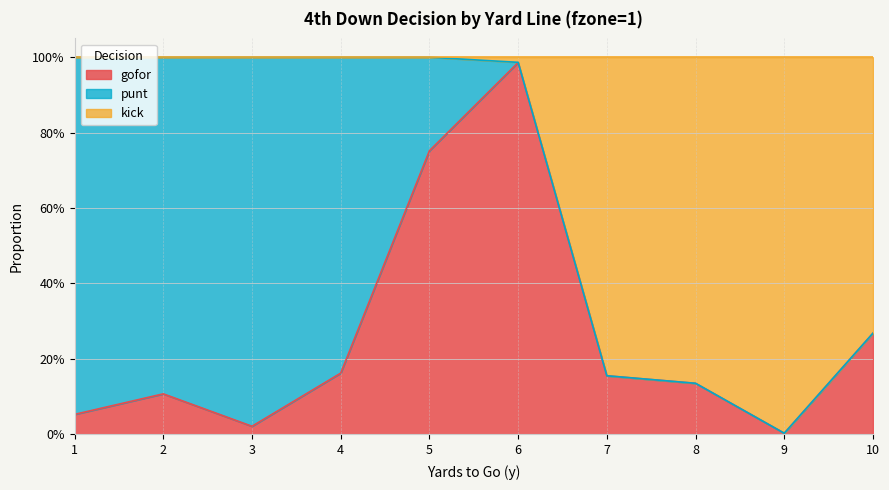

Is it true that gofor equals 0.2 at 8?

False